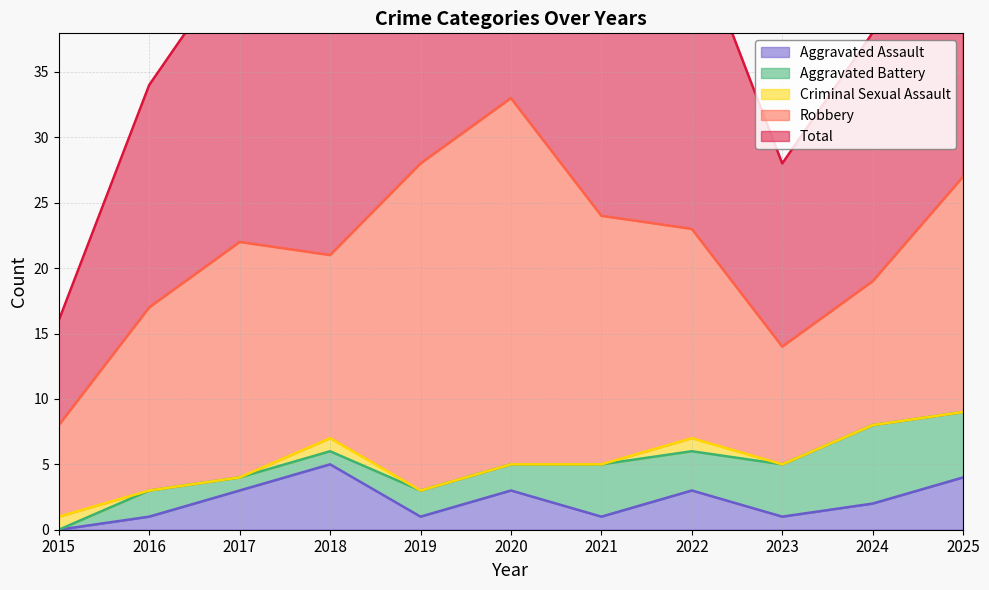

At which label does Aggravated Assault first exceed 2?

2017